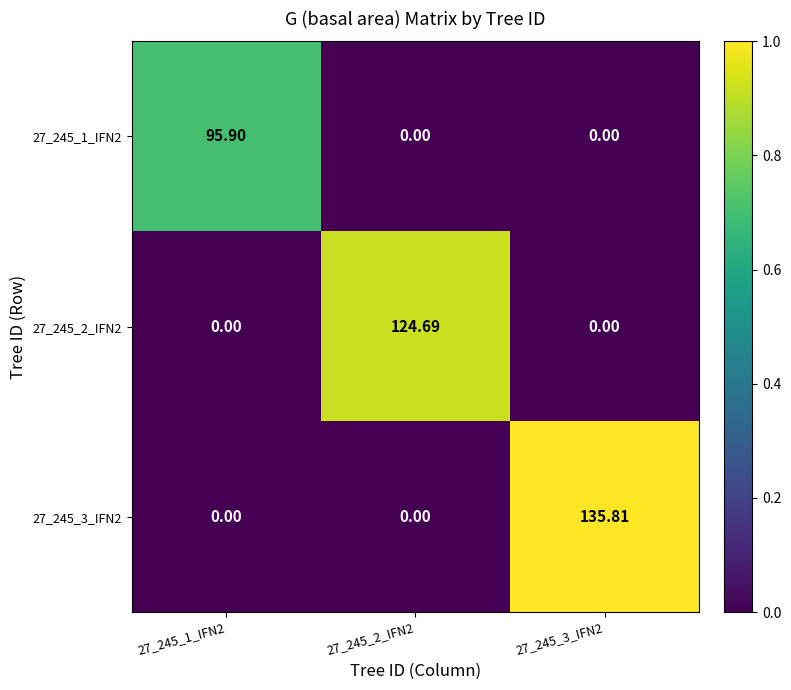

Is the value of 27_245_2_IFN2 at 27_245_2_IFN2 greater than the value of 27_245_3_IFN2 at 27_245_3_IFN2?

No